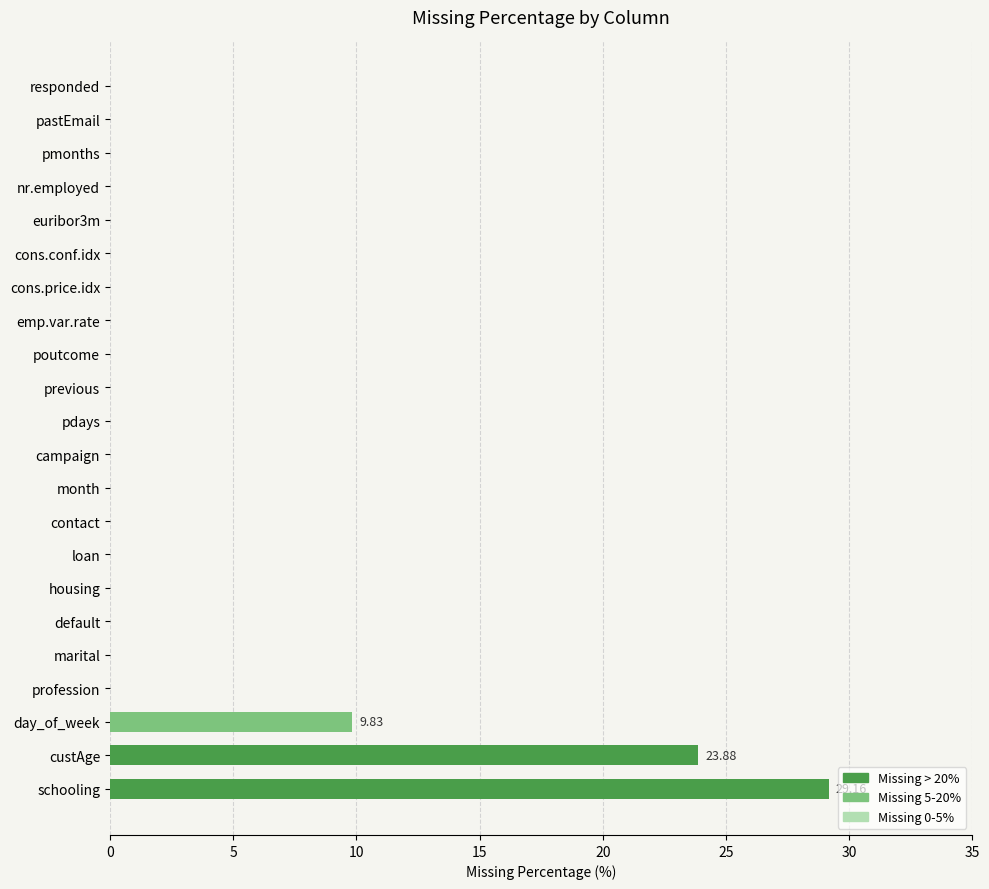

What is the change in value from day_of_week to responded?

-9.8